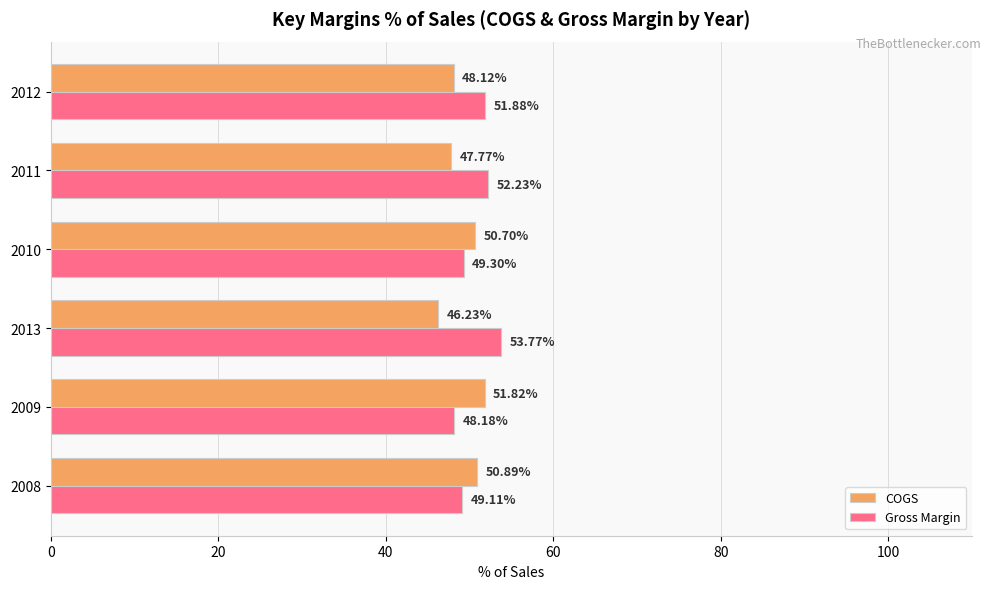

What is the total value across all series at 2008?

100.0